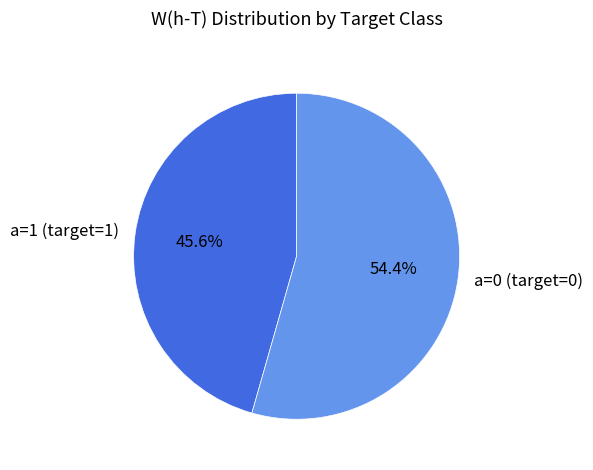

Count the number of slices in the pie.

2